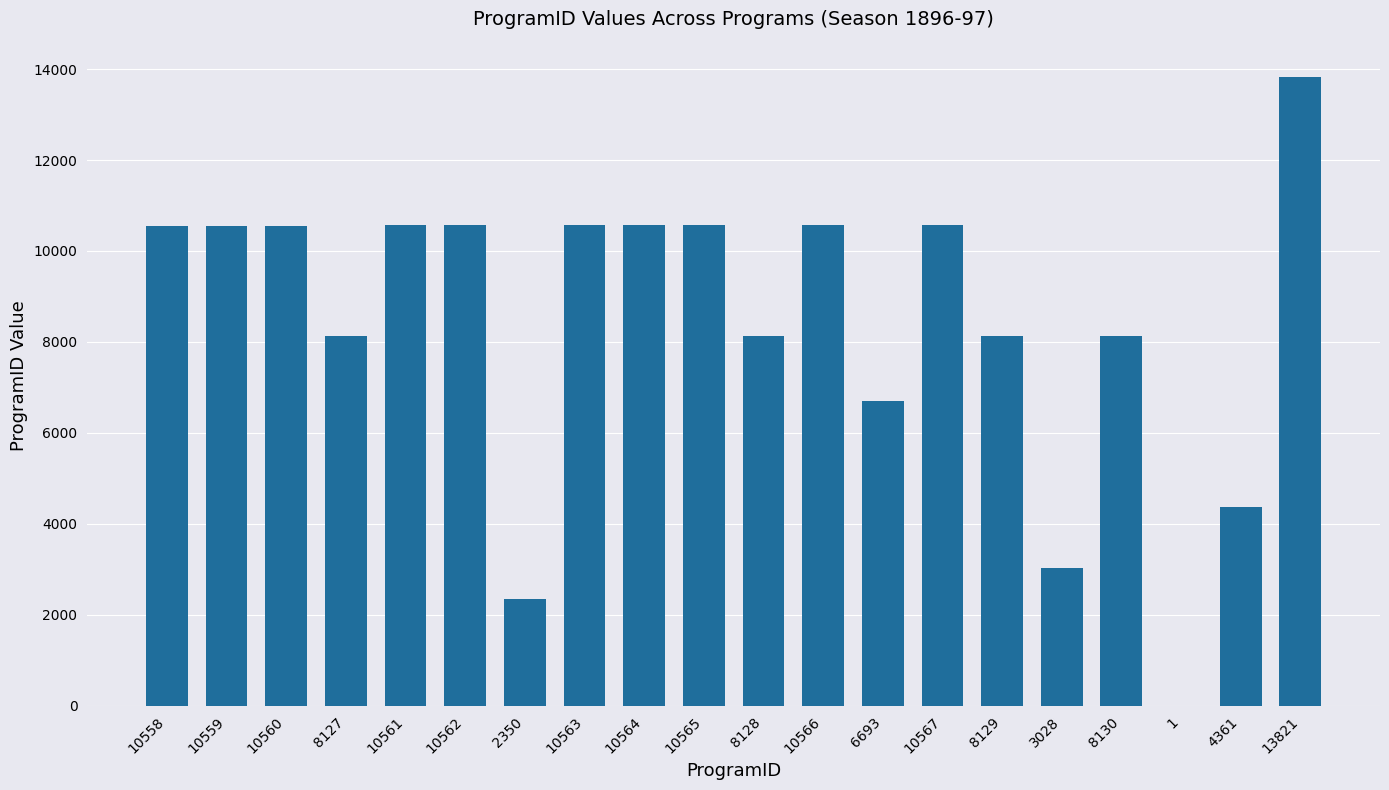

The chart shows a value of 10562 at 10562. True or false?

True